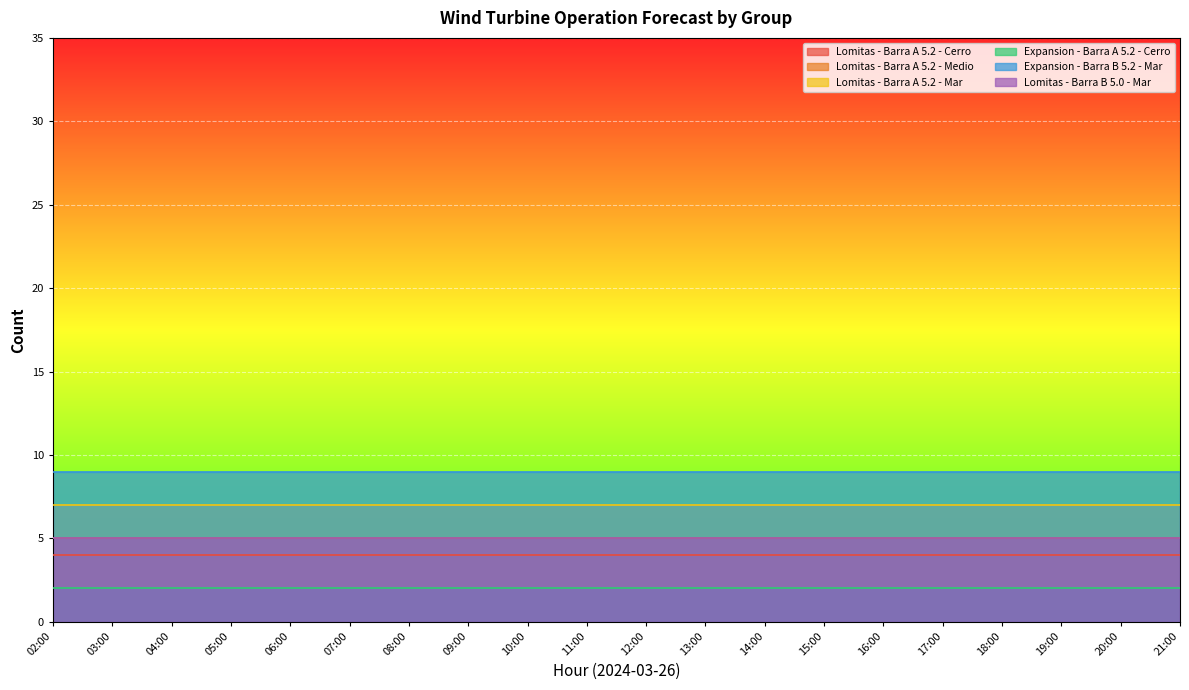

Rank the series at 16:00 from highest to lowest value.

Expansion - Barra B 5.2 - Mar, Lomitas - Barra A 5.2 - Mar, Lomitas - Barra A 5.2 - Medio, Lomitas - Barra B 5.0 - Mar, Lomitas - Barra A 5.2 - Cerro, Expansion - Barra A 5.2 - Cerro